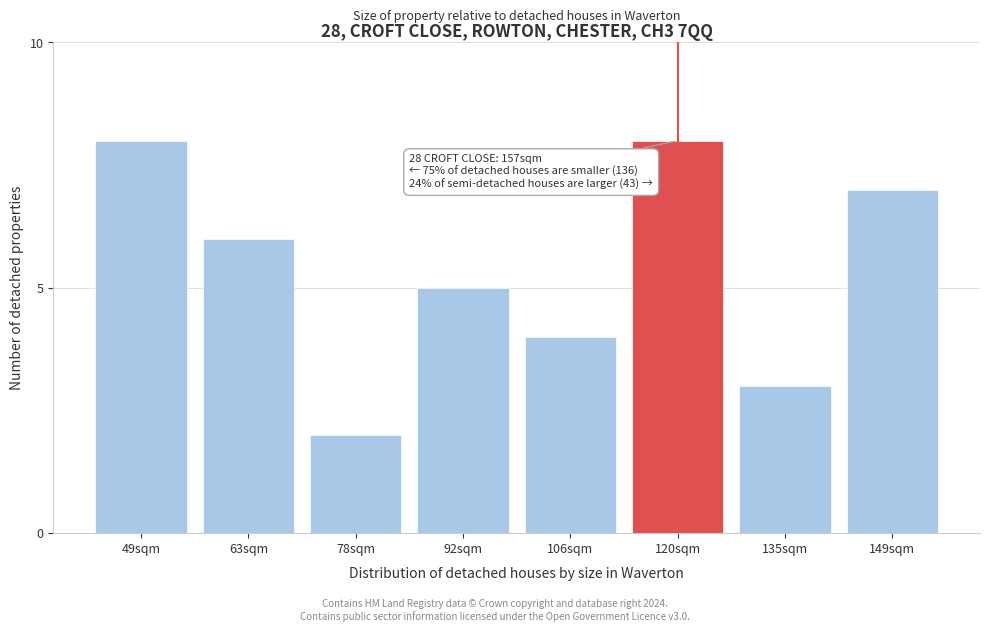

Reading left to right, list all the values displayed in this chart.

49sqm=8	63sqm=6	78sqm=2	92sqm=5	106sqm=4	120sqm=8	135sqm=3	149sqm=7